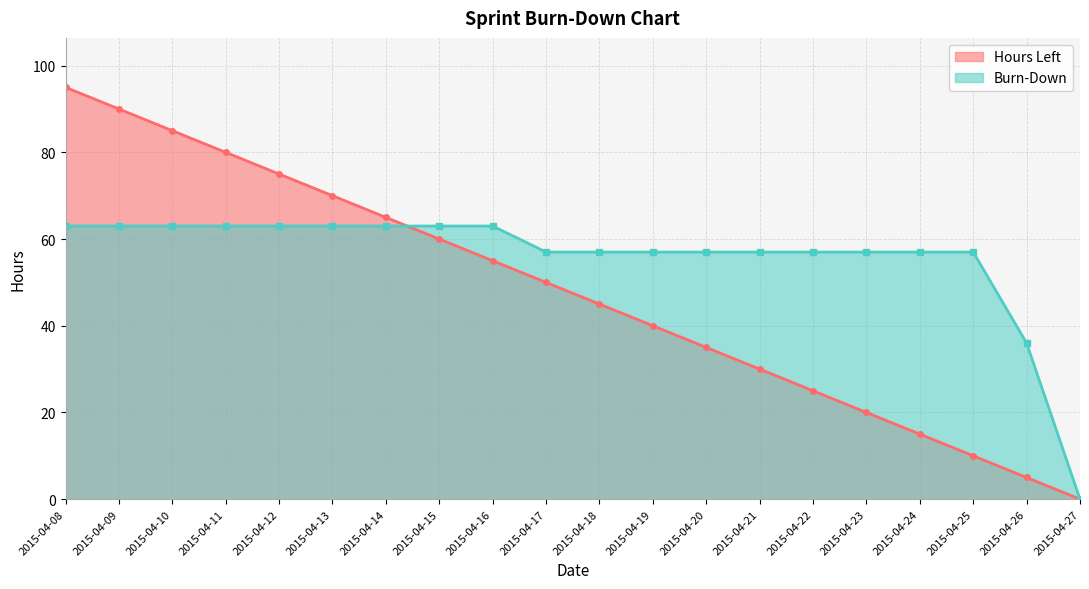

True or false: Burn-Down has more than 2 points higher than both neighbors.

False